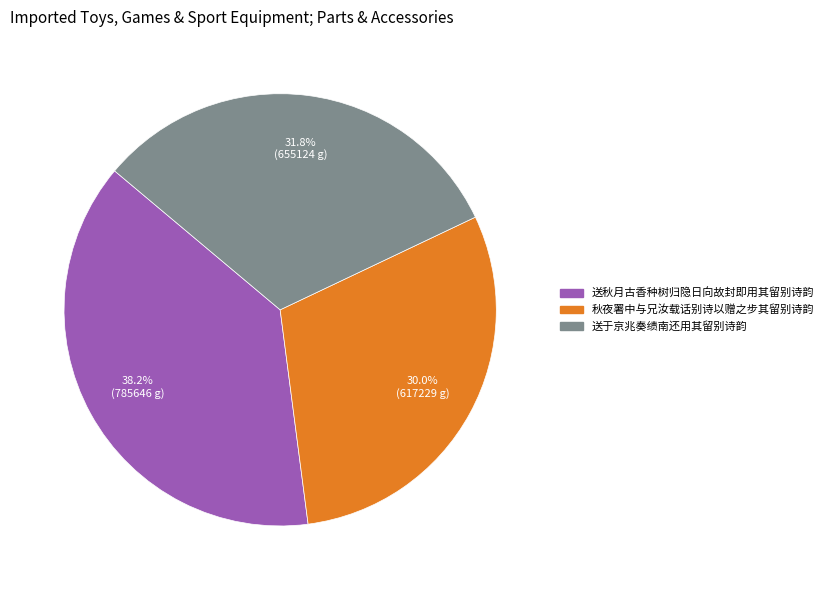

Is 秋夜署中与兄汝载话别诗以赠之步其留别诗韵 the majority of the pie?

No